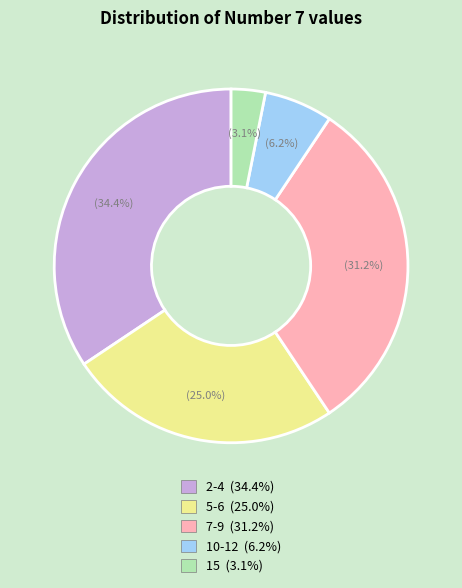

Does any single category account for the majority?

No